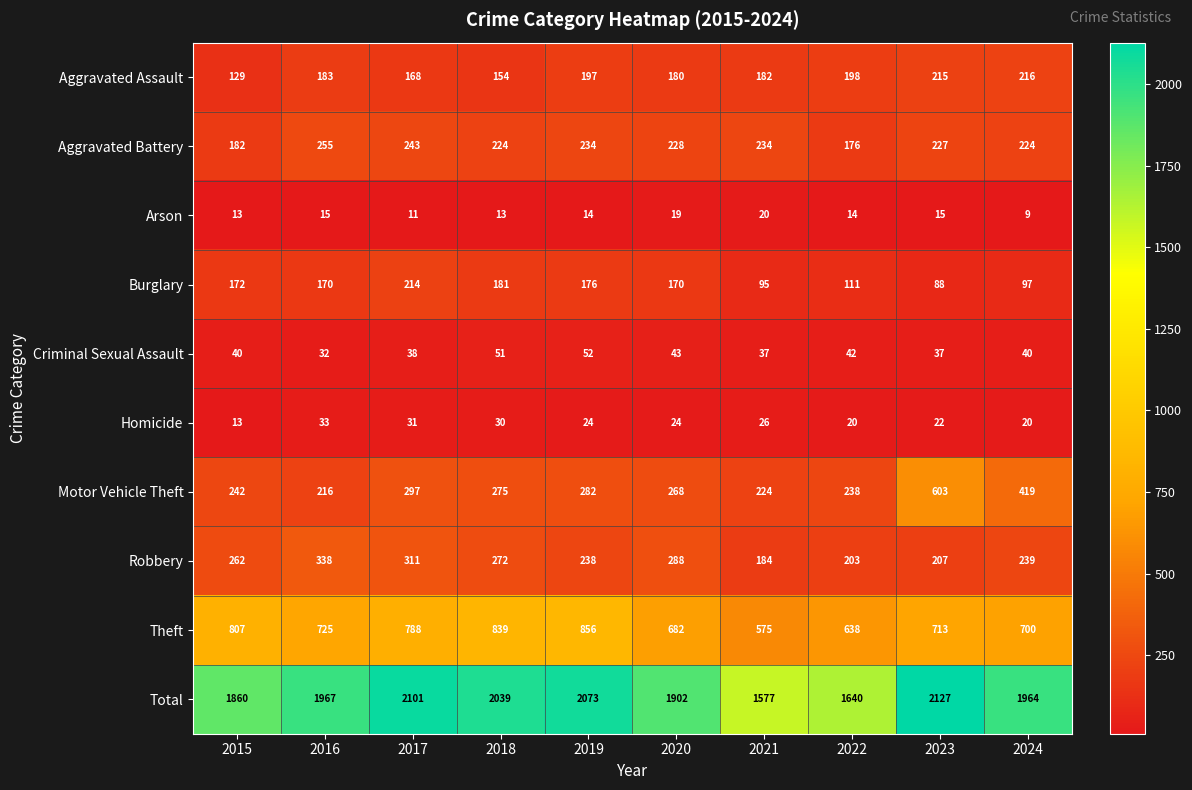

What is the spread (max minus min) of values at 2021?

1557